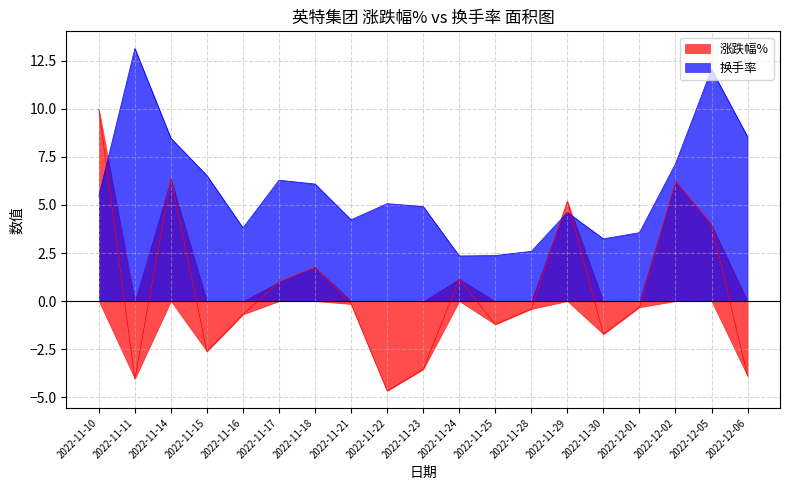

Reading left to right, extract all data points from this chart.

涨跌幅%: 10.0	-4.0	6.4	-2.6	-0.7	1.0	1.8	-0.1	-4.7	-3.5	1.1	-1.2	-0.4	5.2	-1.7	-0.3	6.2	4.0	-3.9
换手率: 5.5	13.1	8.5	6.5	3.8	6.3	6.1	4.2	5.1	4.9	2.4	2.4	2.6	4.6	3.2	3.6	7.1	12.1	8.6